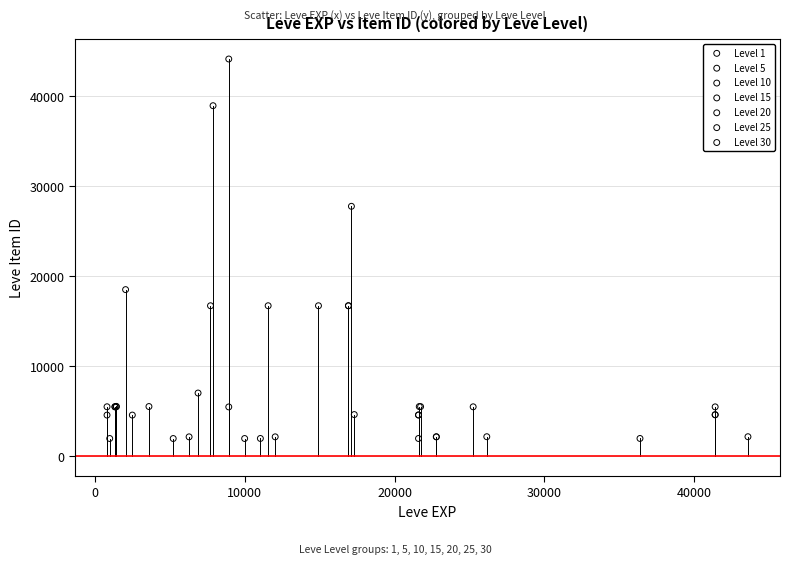

Which series has the widest spread of Y values?

Level 10